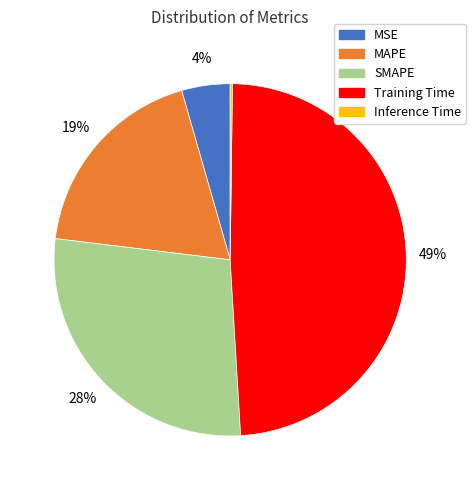

What is the ratio of the value at SMAPE to the value at Training Time?

0.6